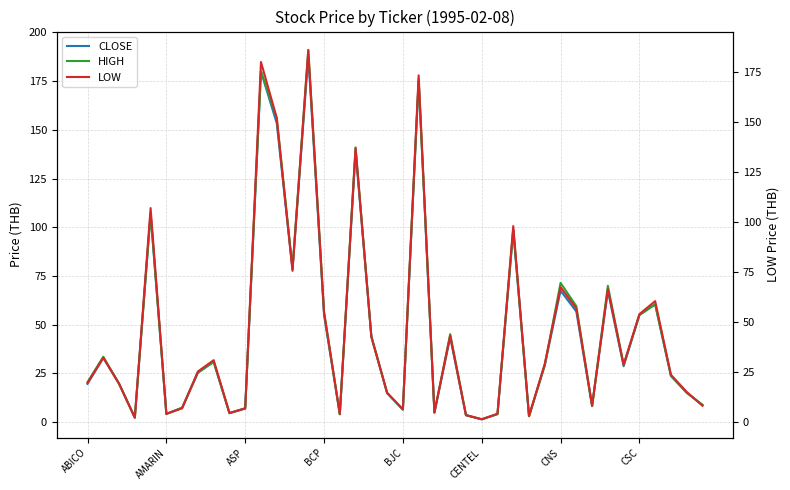

What is the total value across all series at 13?

233.1